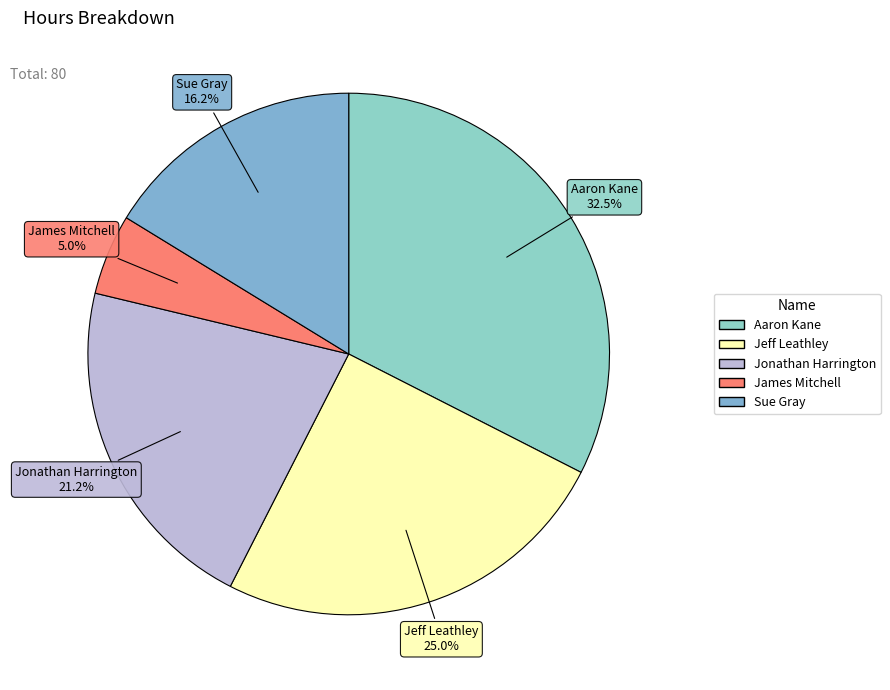

Count the number of slices in the pie.

5